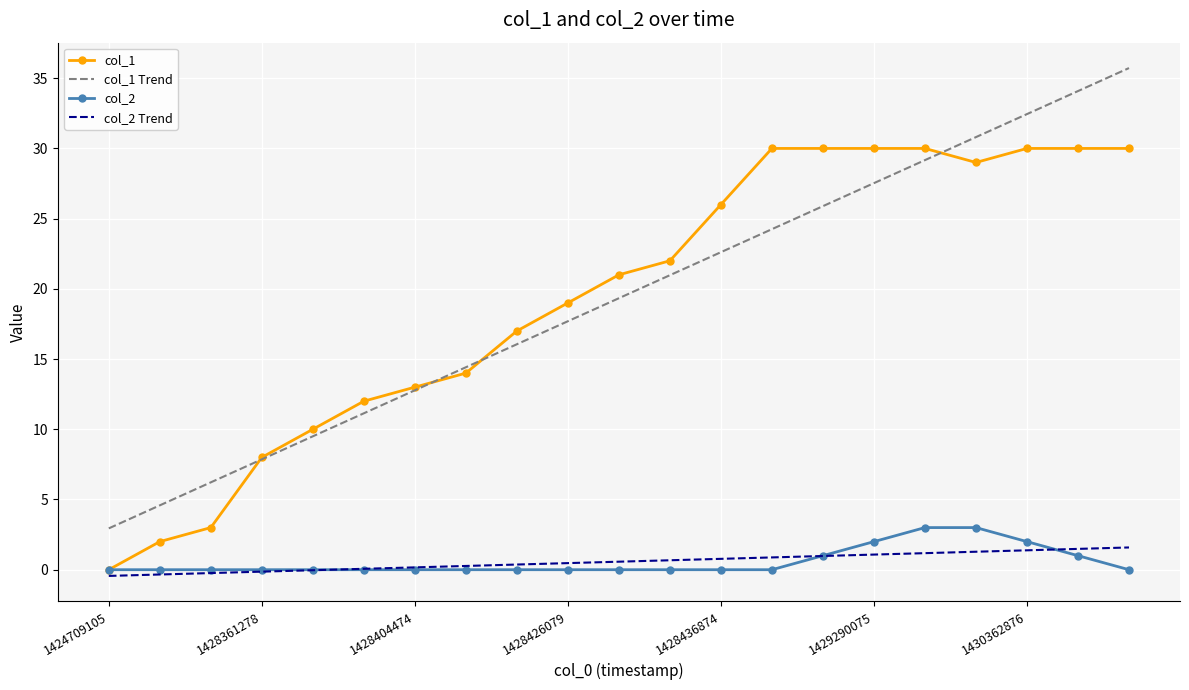

Which series has the widest spread of values?

col_1 Trend